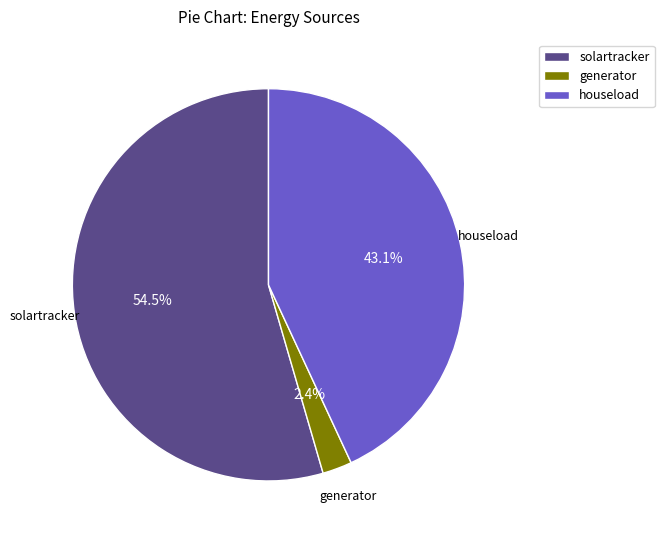

Rank the categories by value from lowest to highest.

generator, houseload, solartracker